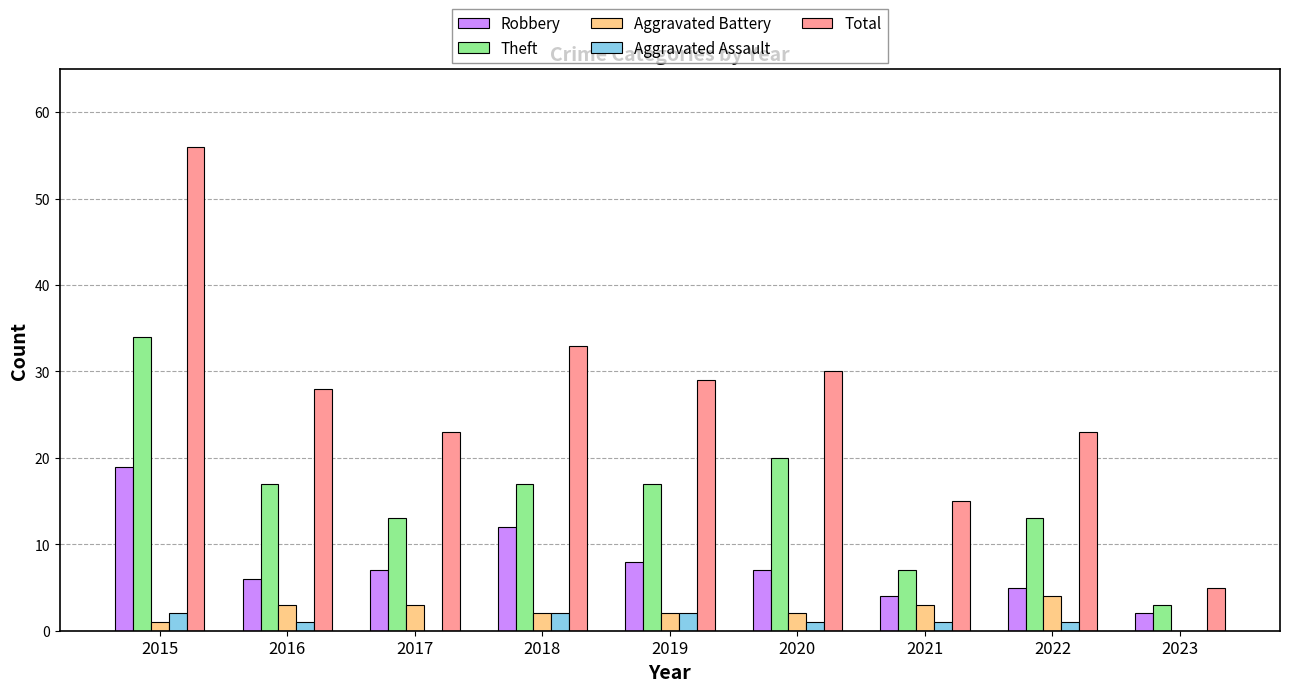

Are the bars grouped side by side (vs. stacked)?

Yes